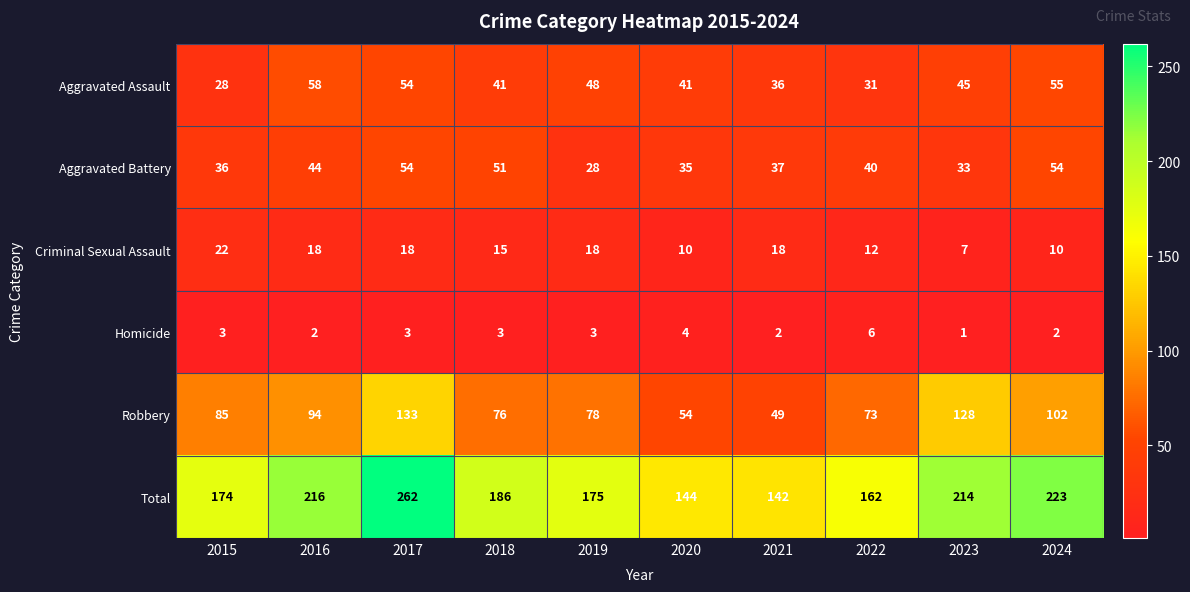

List the series in order of their peak value, lowest first.

Homicide, Criminal Sexual Assault, Aggravated Battery, Aggravated Assault, Robbery, Total